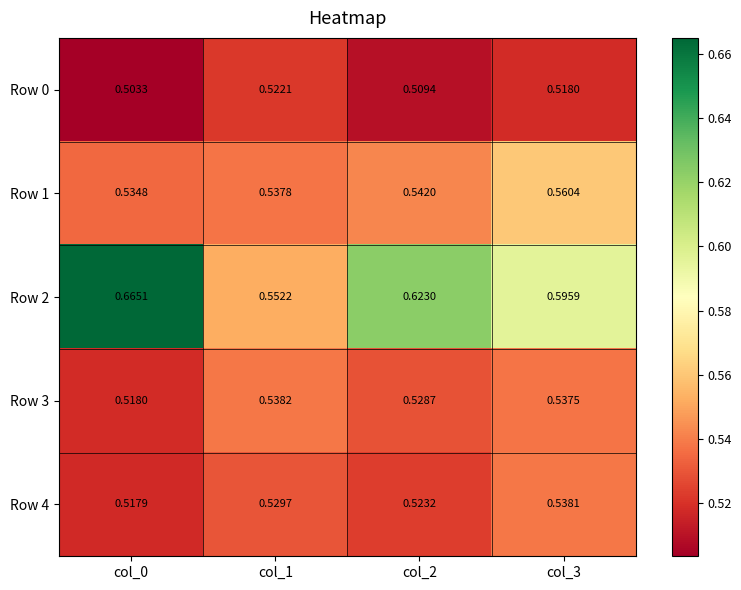

Is the value of Row 3 at col_0 greater than the value of Row 1 at col_0?

No